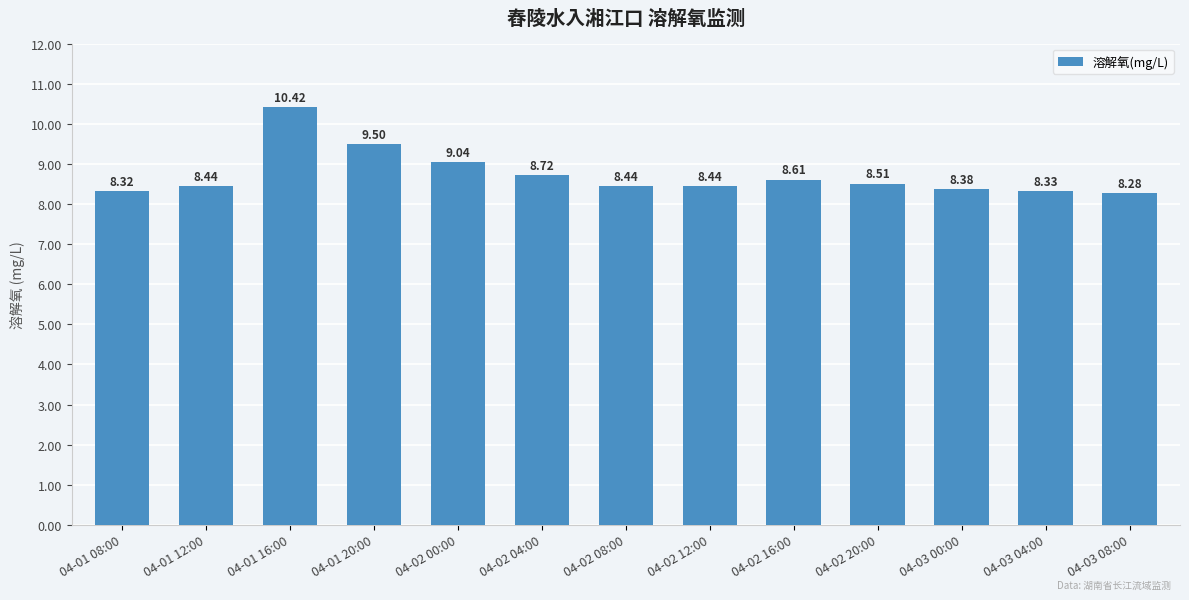

Reading left to right, extract all data points from this chart.

8.3	8.4	10.4	9.5	9.0	8.7	8.4	8.4	8.6	8.5	8.4	8.3	8.3